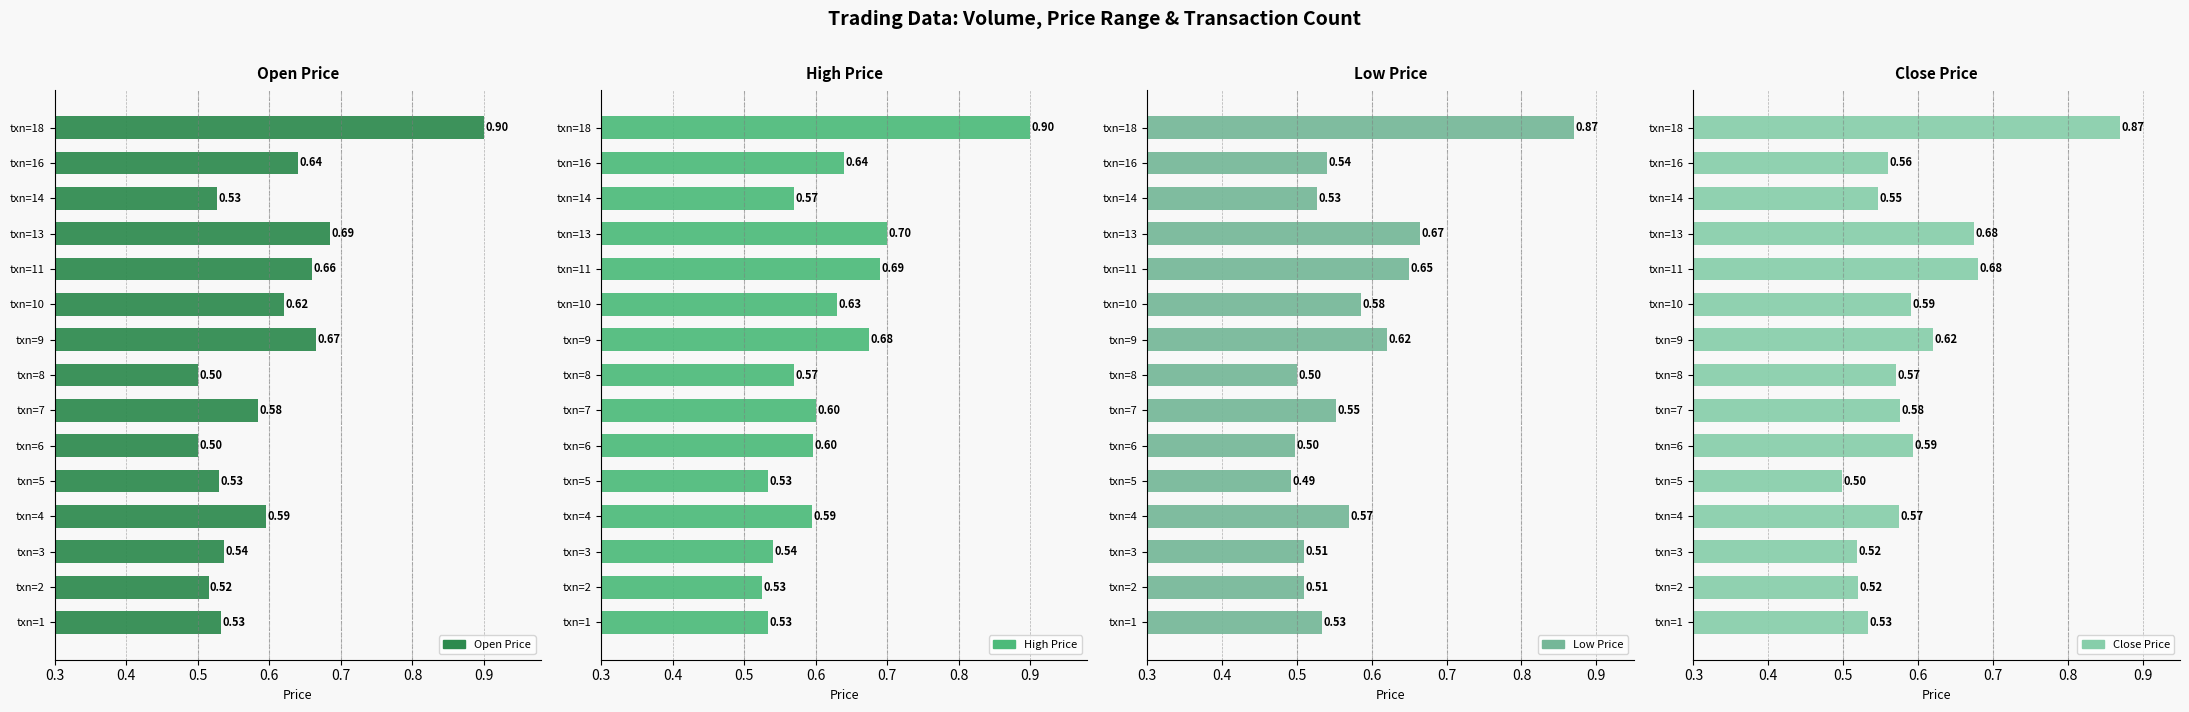

What is the lowest value of the High Price series?

0.5